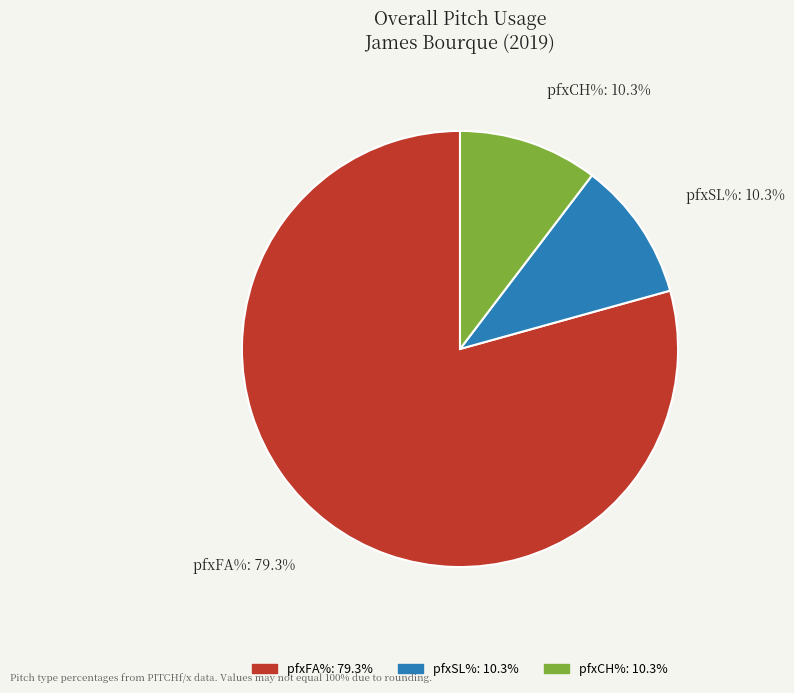

Between pfxSL% and pfxFA%, which is larger?

pfxFA%